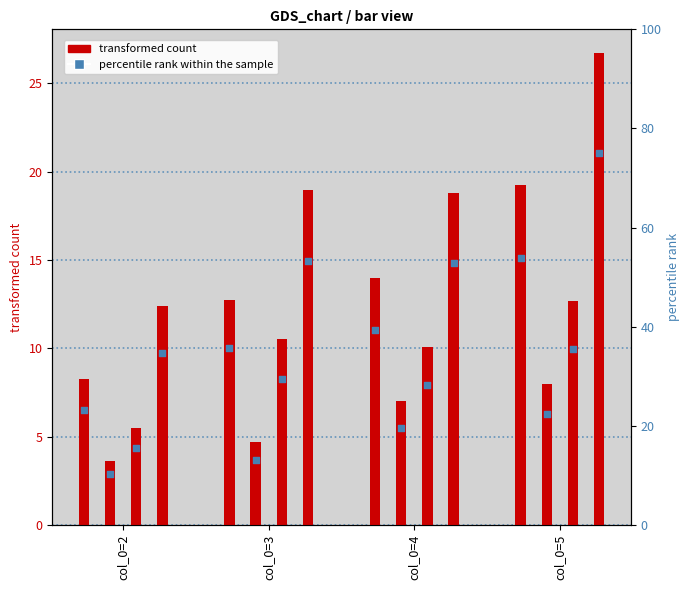

Which series contains the lowest Y value?

pct_2